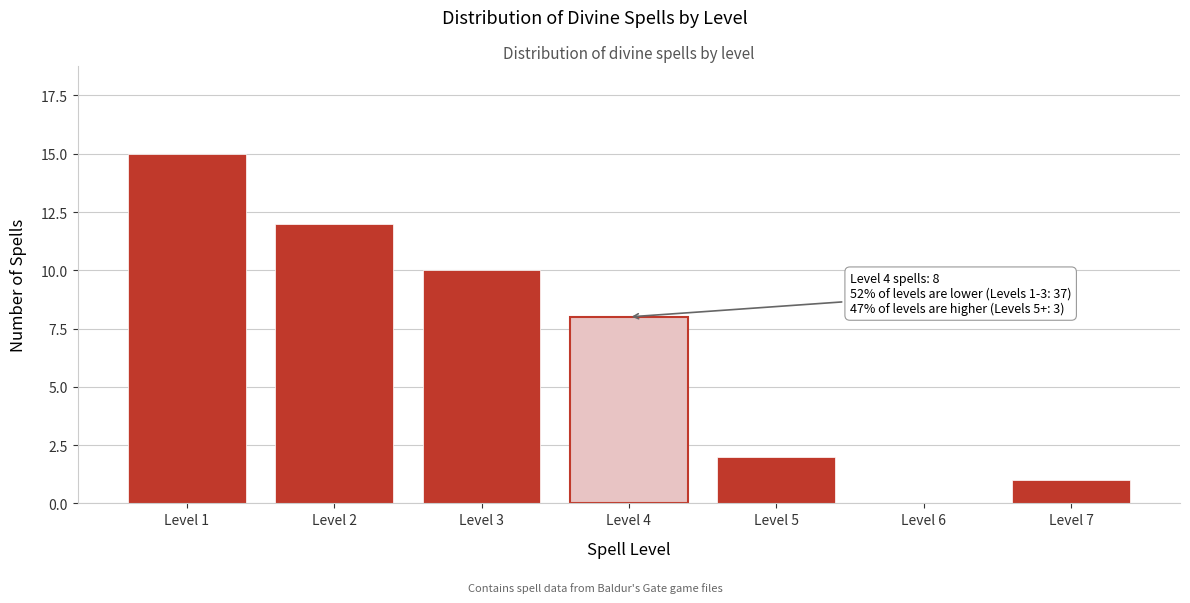

Reading left to right, extract all data points from this chart.

Level 1=15	Level 2=12	Level 3=10	Level 4=8	Level 5=2	Level 6=0	Level 7=1